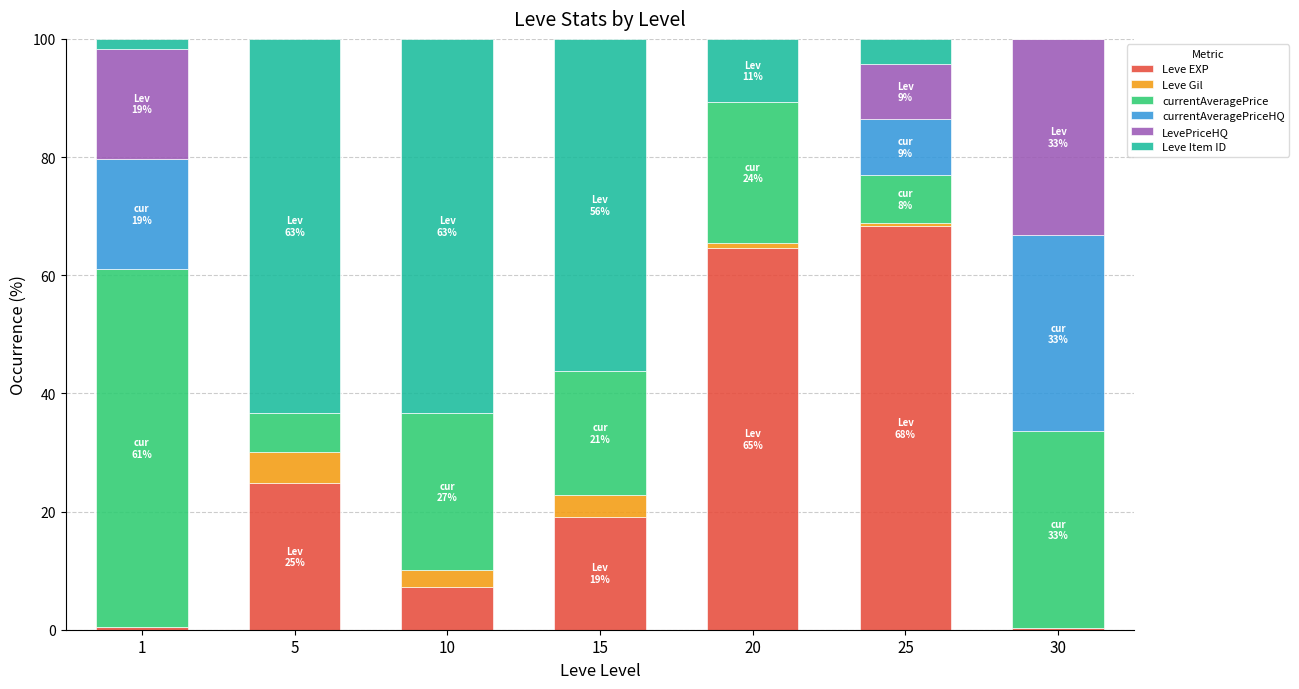

Which category has the highest value in the Leve EXP series?

25